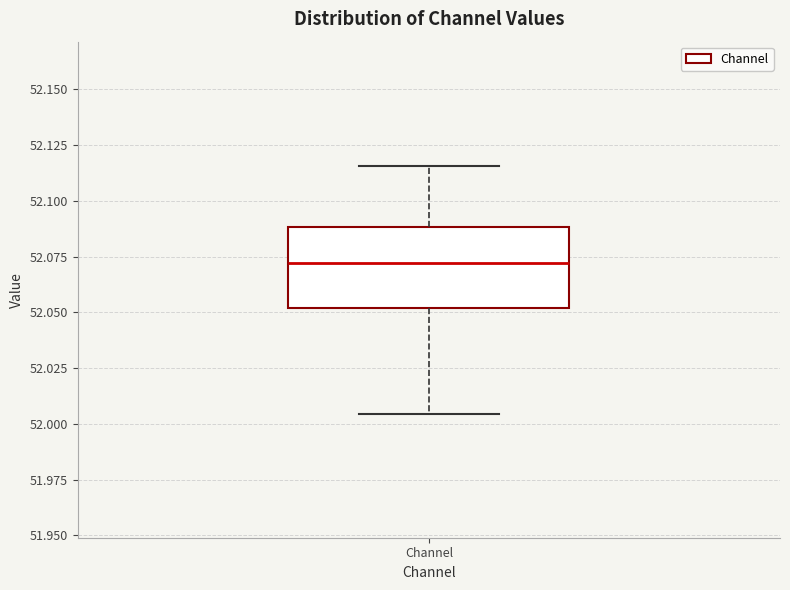

Where does the upper whisker of the box for Channel end on the y-axis? The values are not printed on the chart, so give them approximately, as read against the axis.

52.115